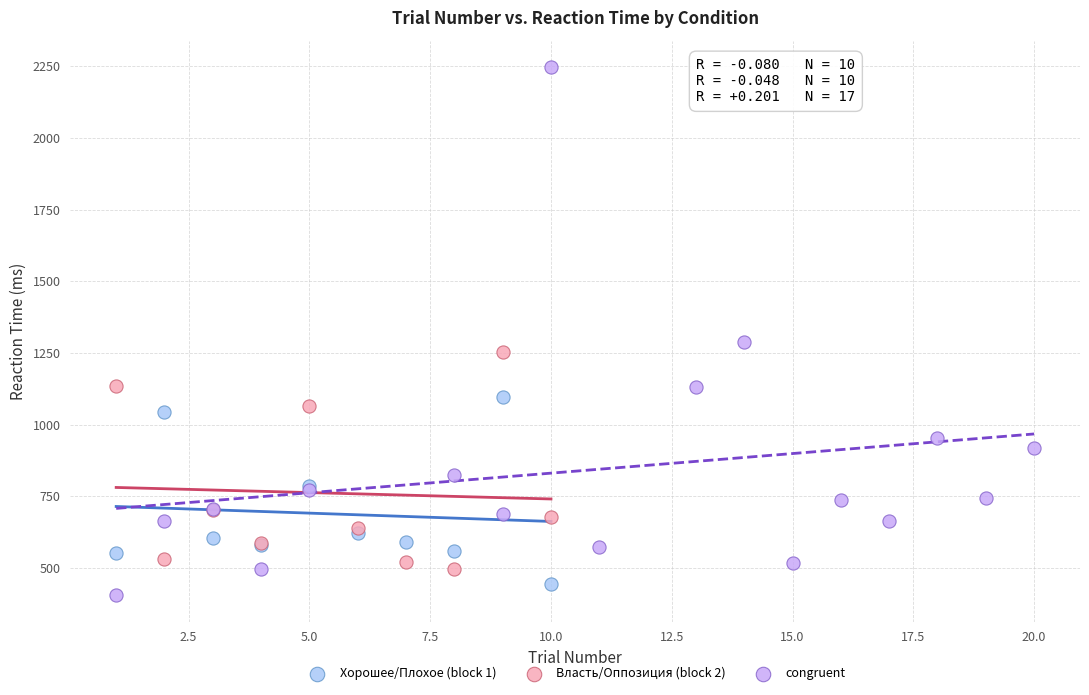

Which series contains the highest Y value?

congruent